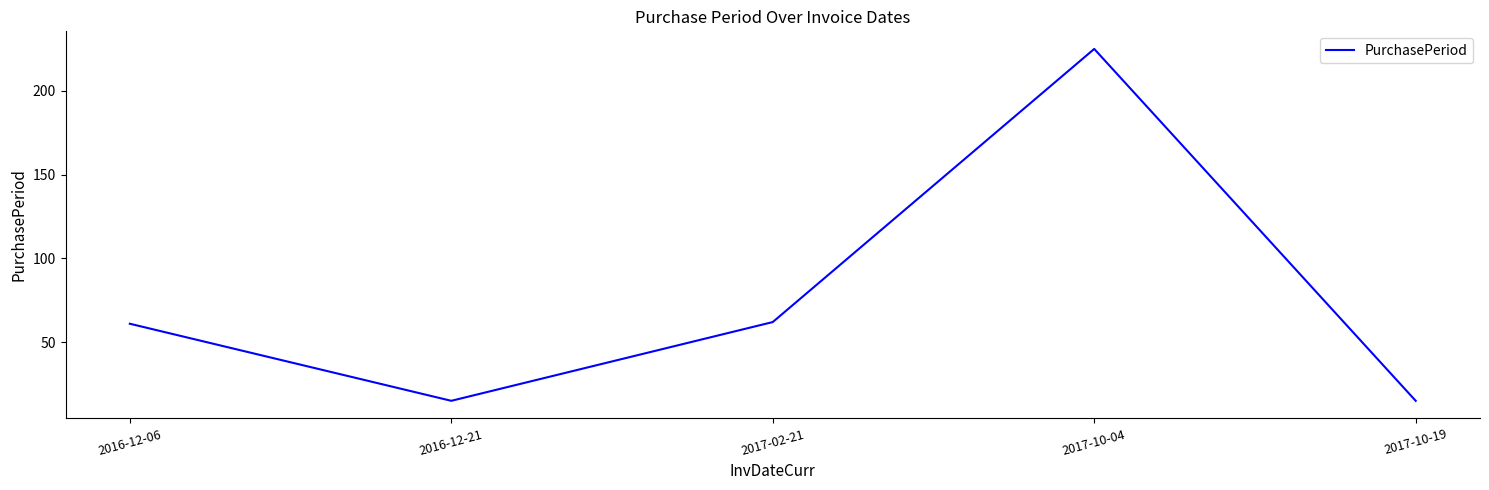

Where is the first local maximum?

2017-10-04